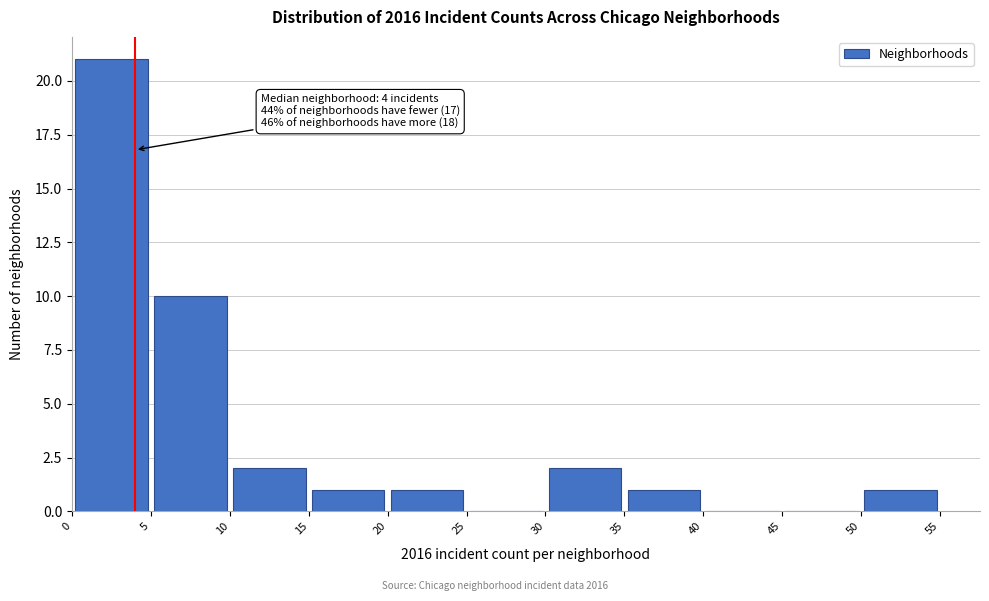

Which range on the x-axis has the tallest bar?

0 to 5